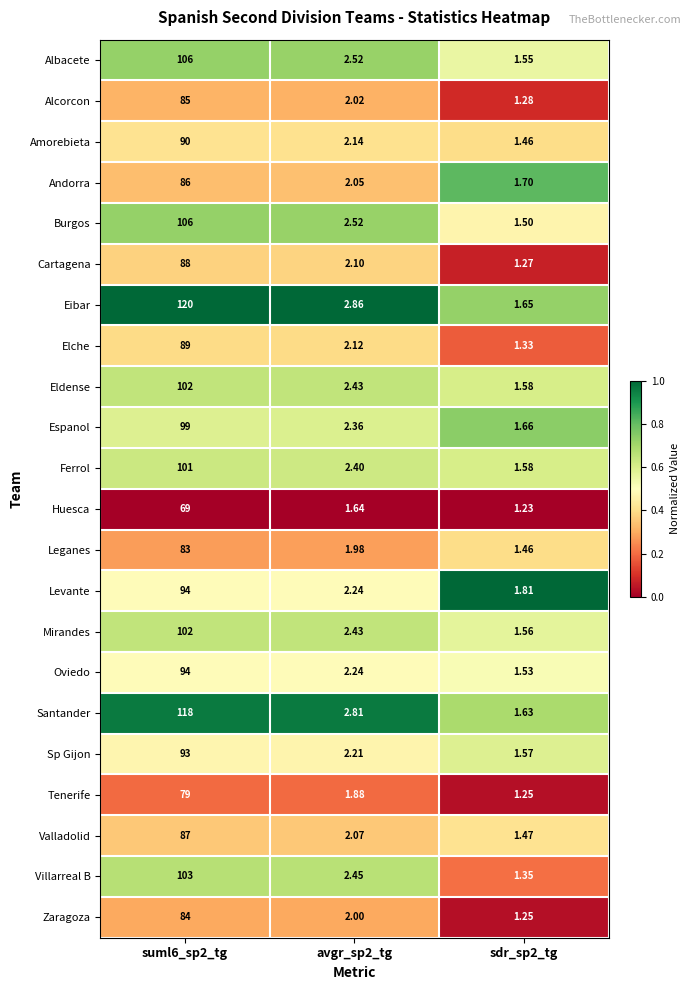

How many categories are shown in the chart?

3